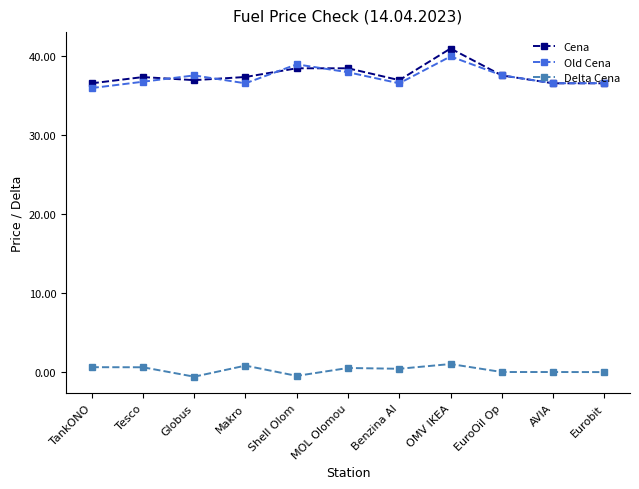

Which series has the widest spread of values?

Cena